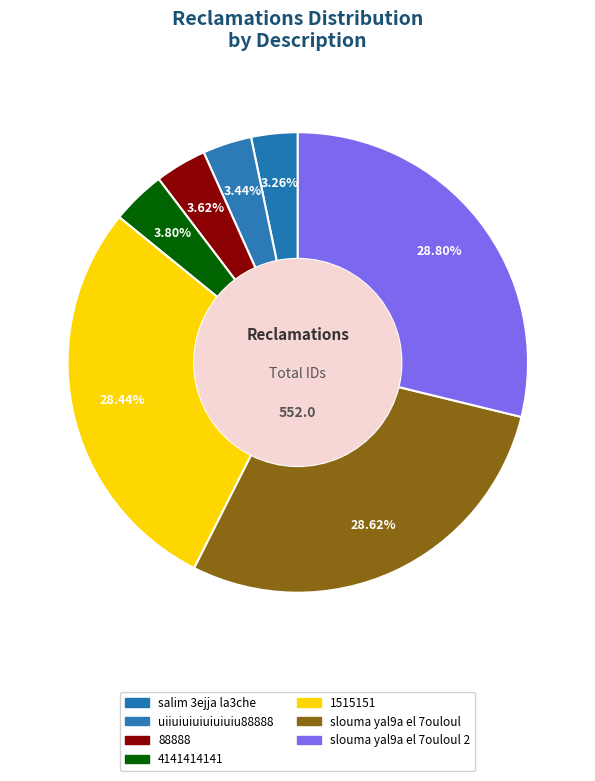

How many slices are in this pie chart?

7